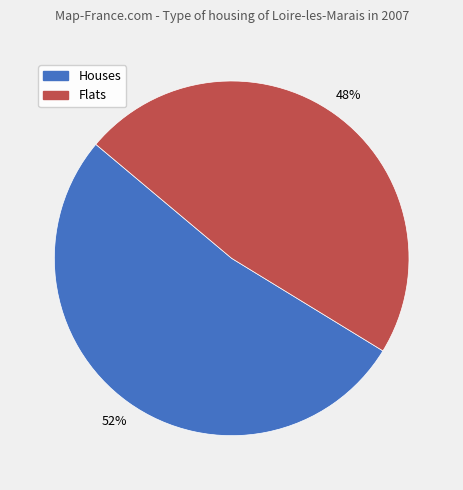

To the nearest percent, what is the average slice percentage?

50%